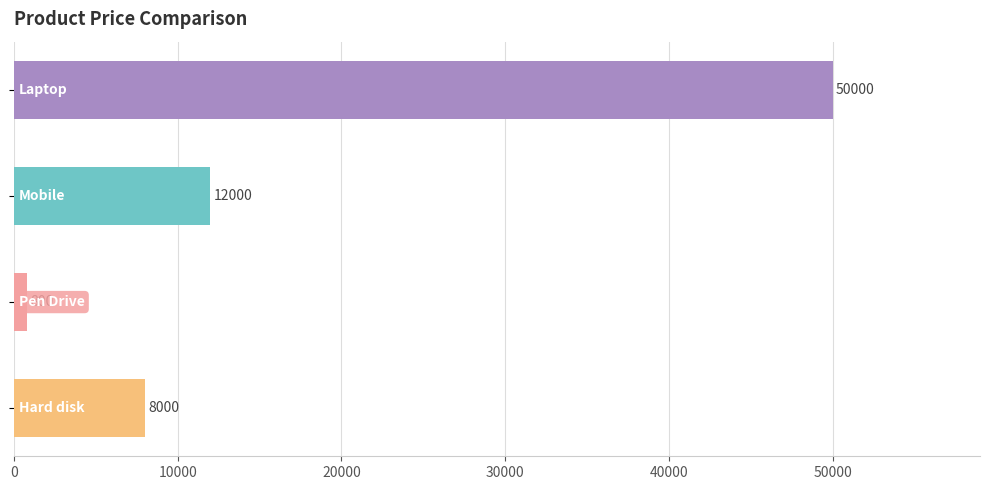

Reading top to bottom, what are all the values shown in this chart?

50000	12000	800	8000